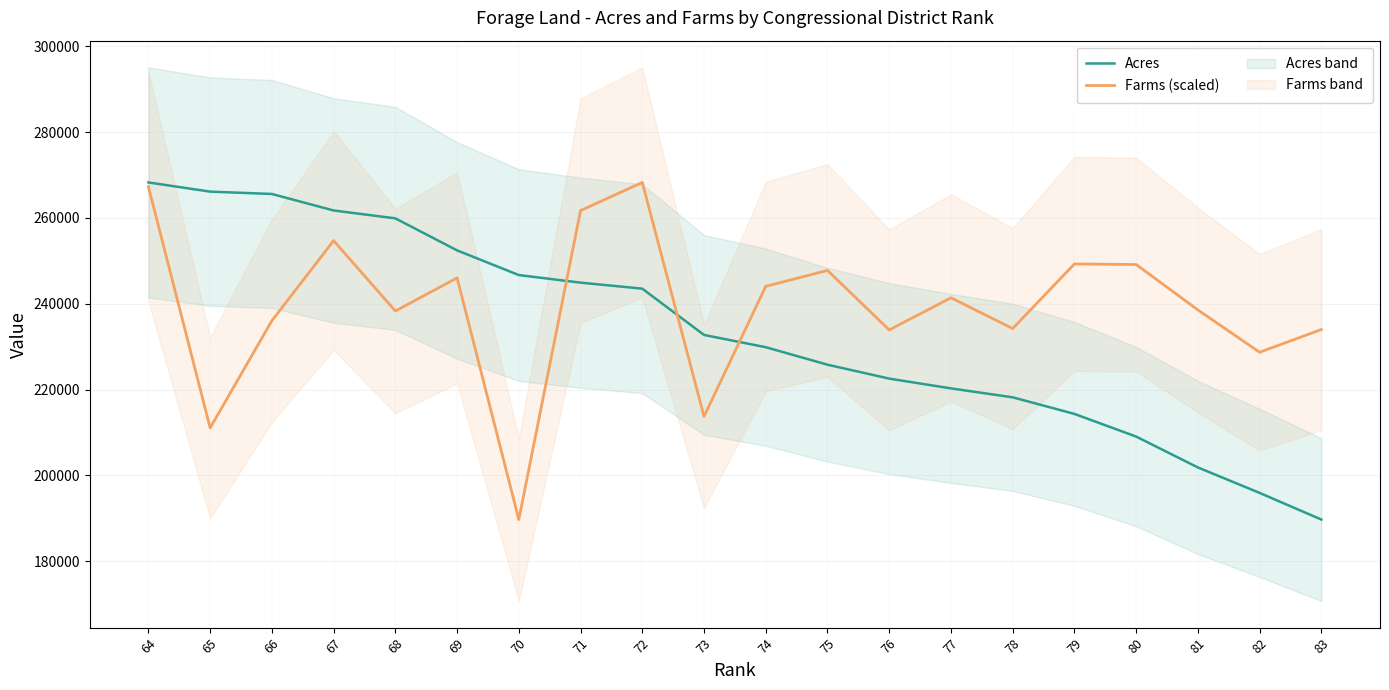

How many times do Farms (scaled) and Acres cross each other?

3